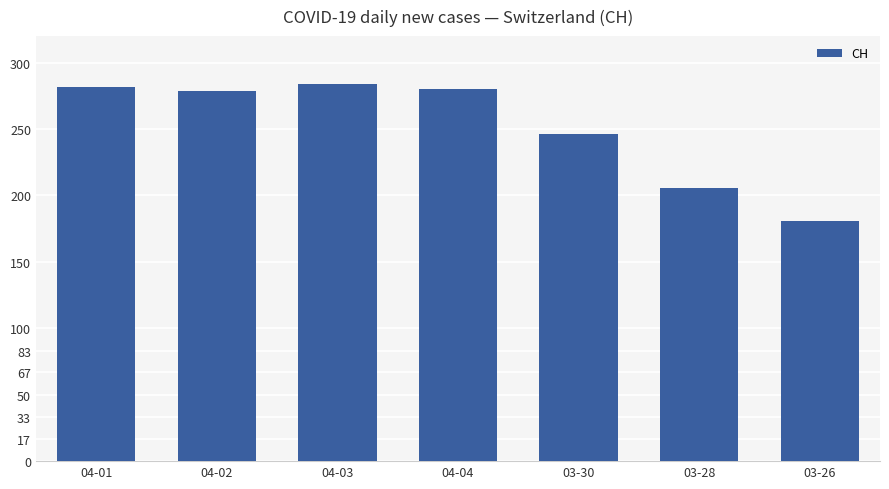

What is the greatest value displayed?

284